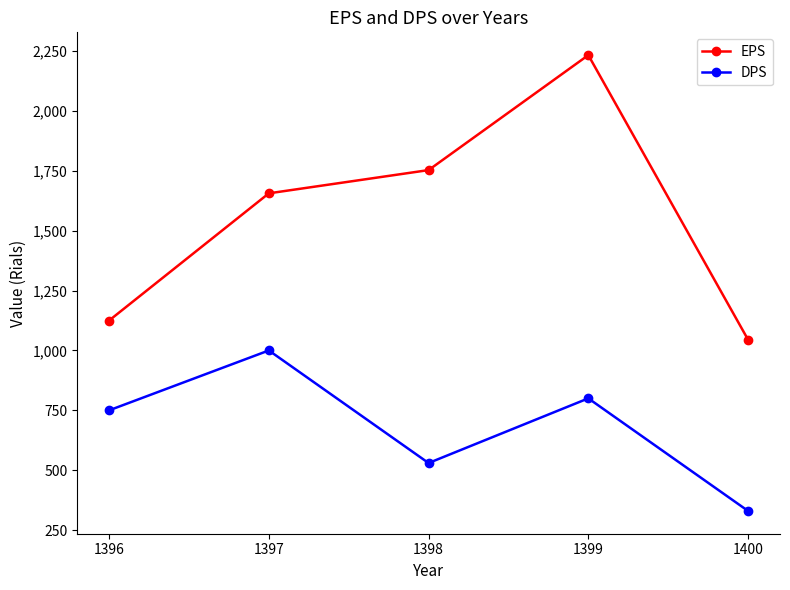

At which label is DPS closest to 665?

1396